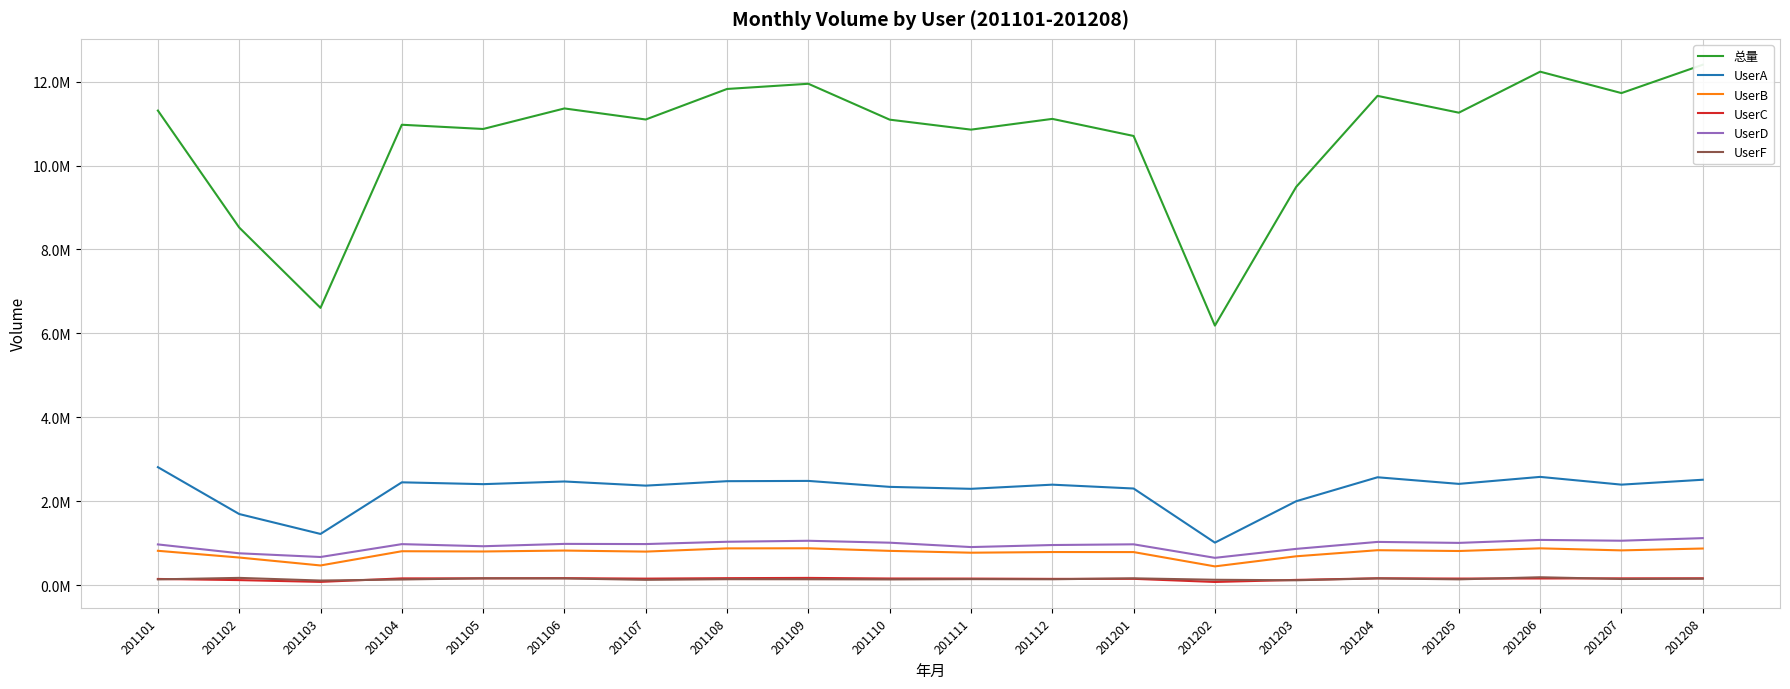

List the series in order of their peak value, lowest first.

UserC, UserF, UserB, UserD, UserA, 总量